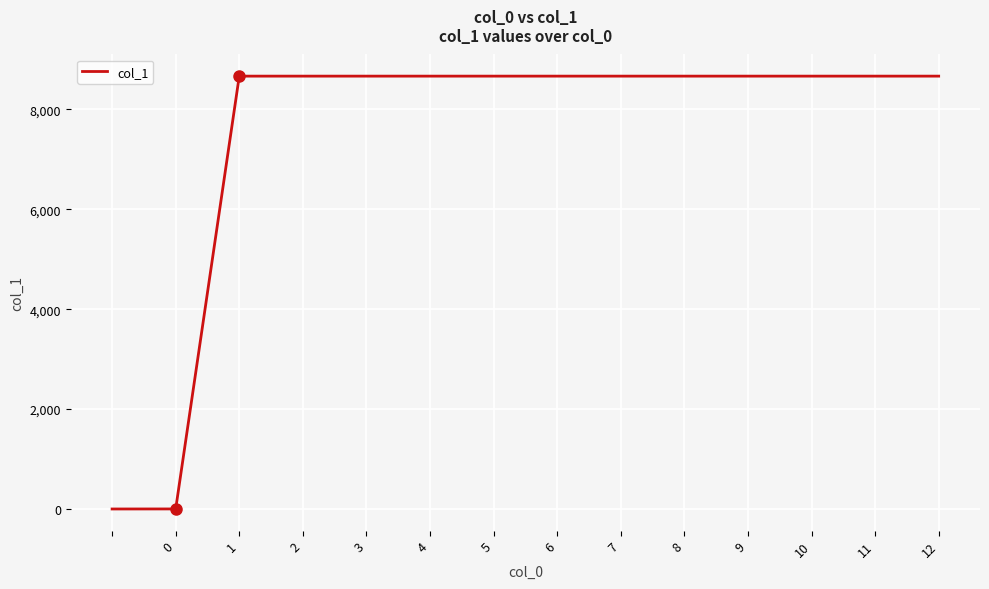

What is the difference between the maximum and minimum values?

8665